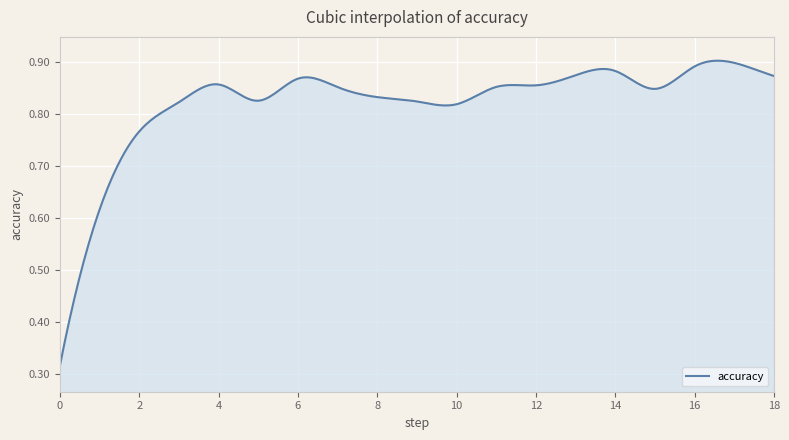

List the labels in order of value, smallest first.

0, 1, 2, 10, 3, 9, 5, 8, 15, 7, 11, 12, 4, 6, 18, 13, 14, 16, 17